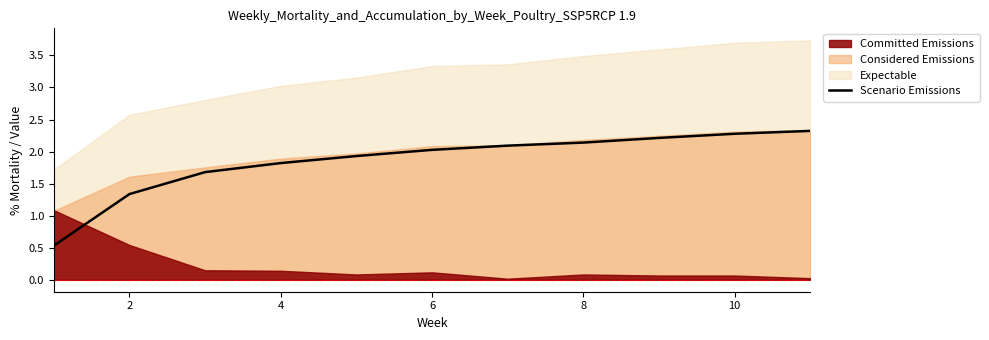

How many values exceed 2?

6